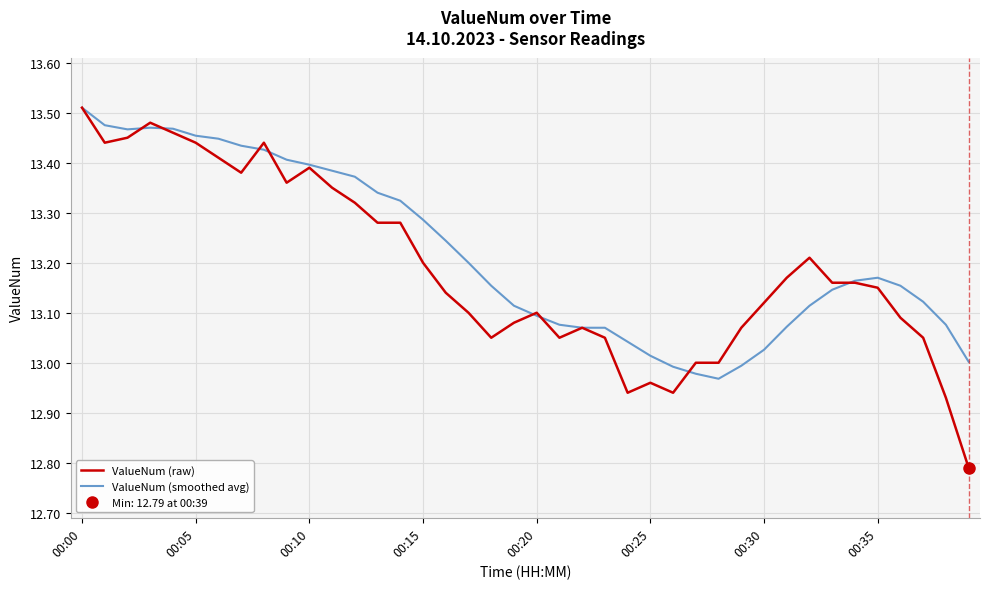

List the series in order of their overall mean, highest first.

ValueNum (smoothed avg), ValueNum (raw)